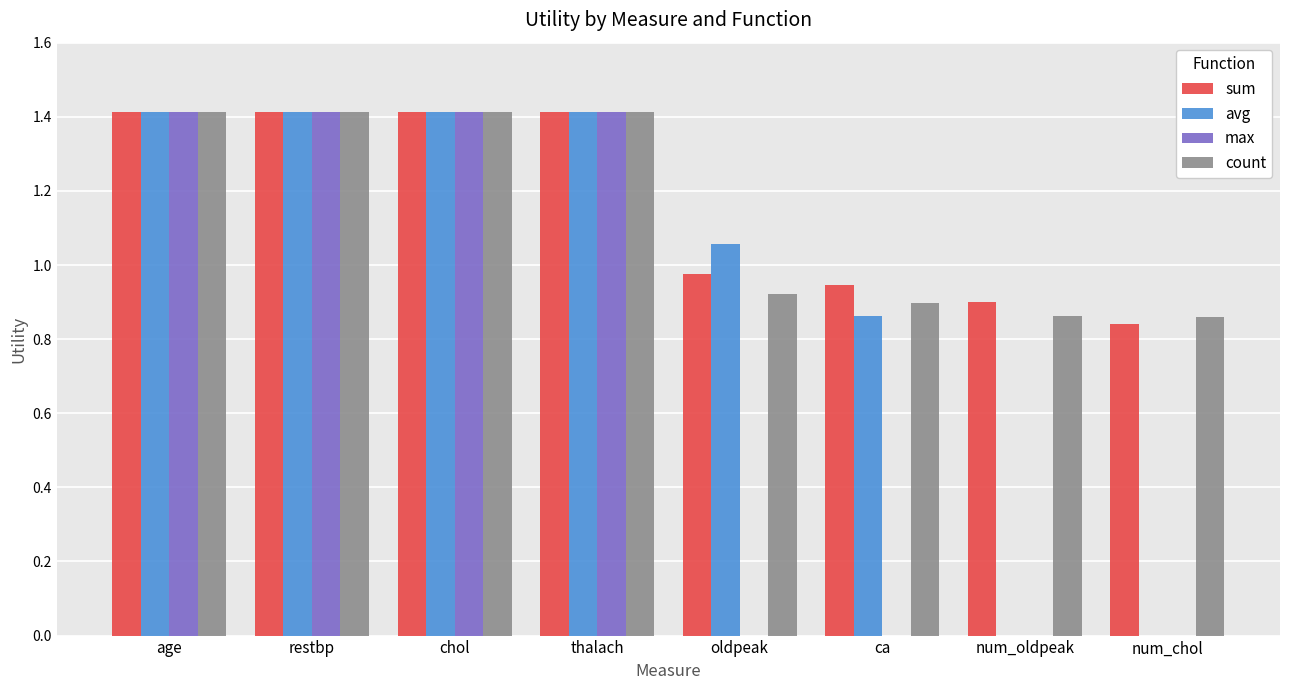

What are all the series names shown in the legend?

sum, avg, max, count